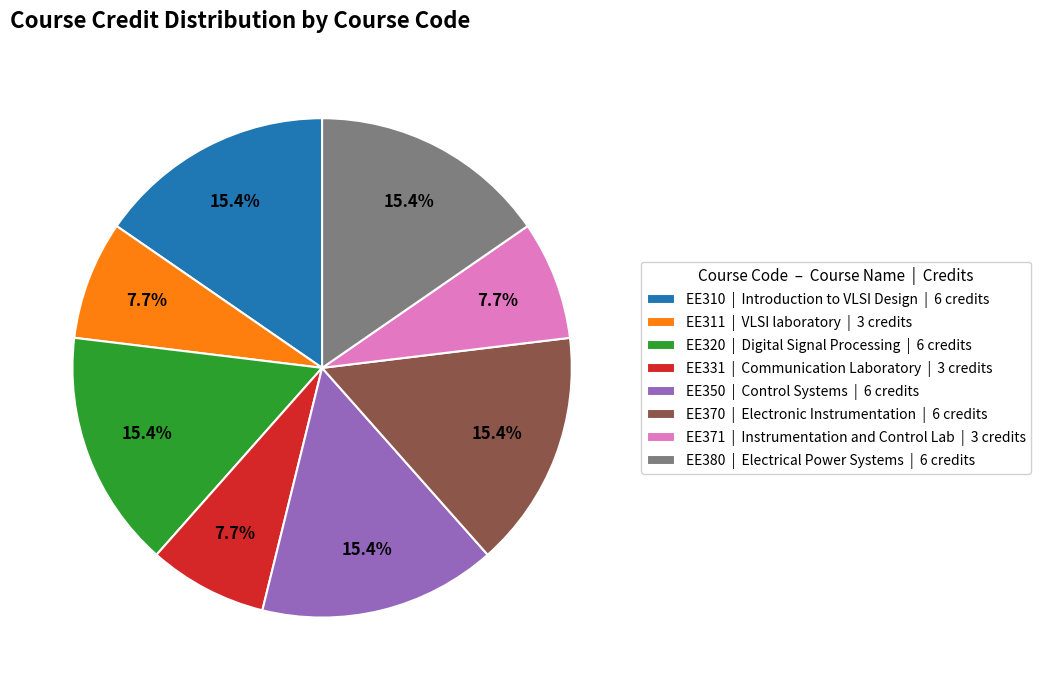

Is there any slice that represents more than half of the pie?

No